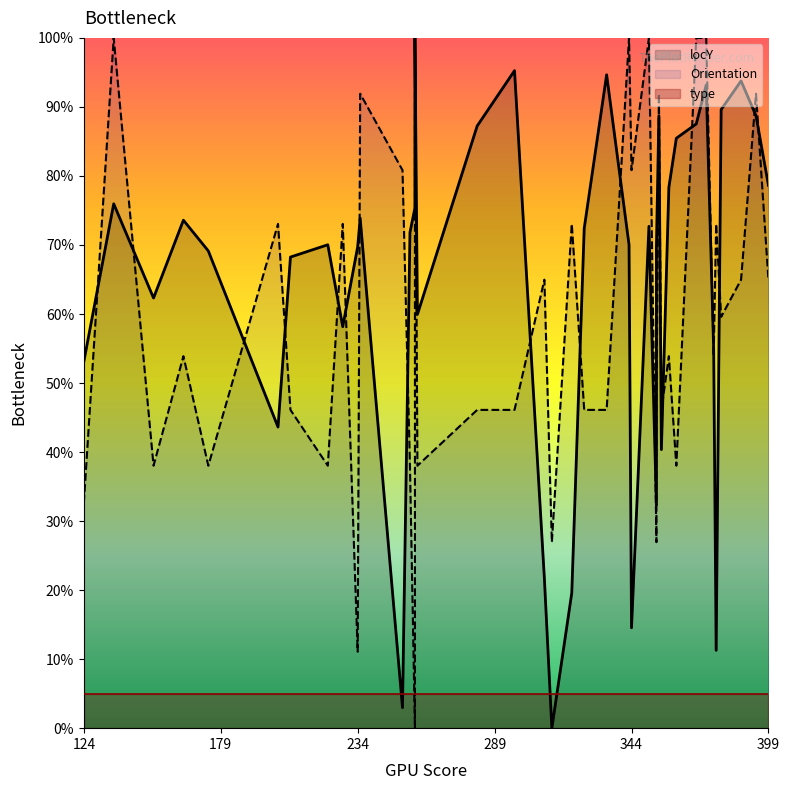

How many interior local valleys does the Orientation series have?

13